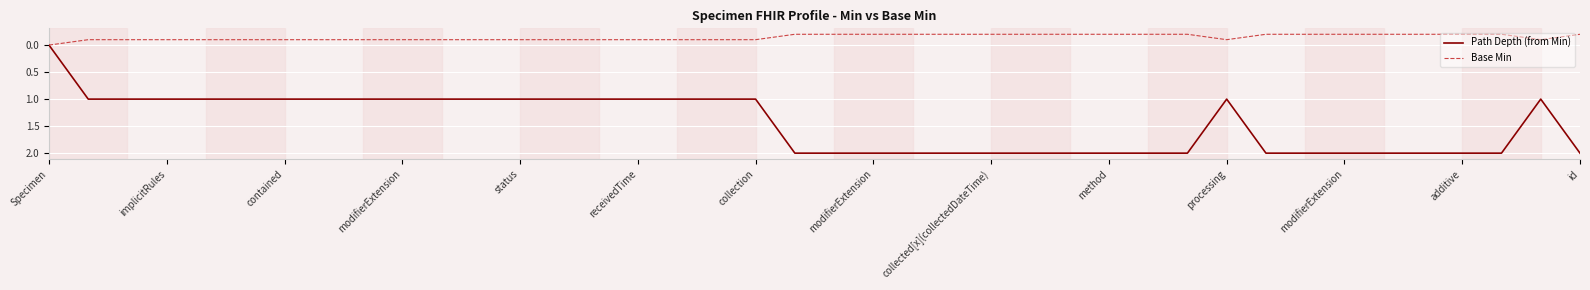

What is the maximum value for Path Depth (from Min)?

2.0